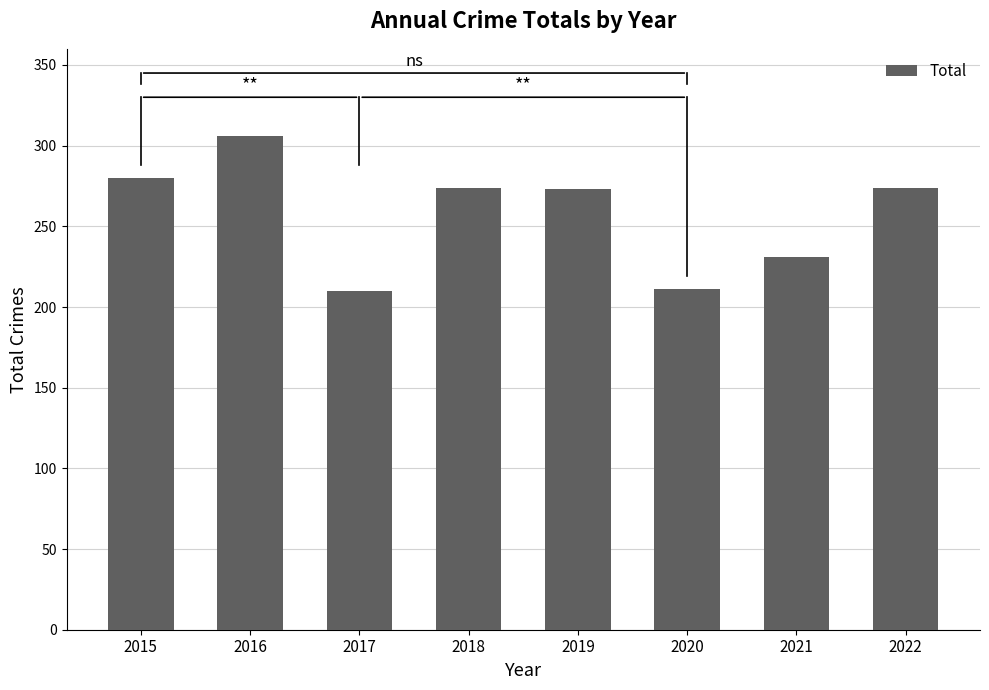

What is the value of the 1st bar from the left?

280